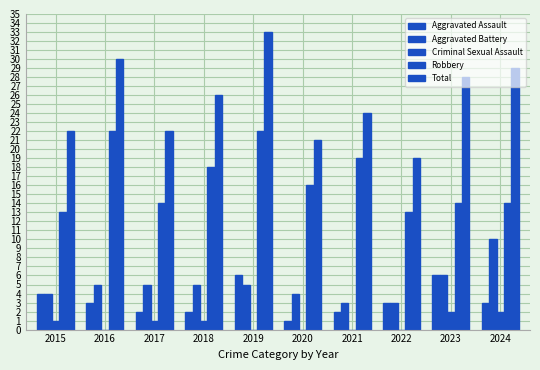

How many groups of bars are there?

10